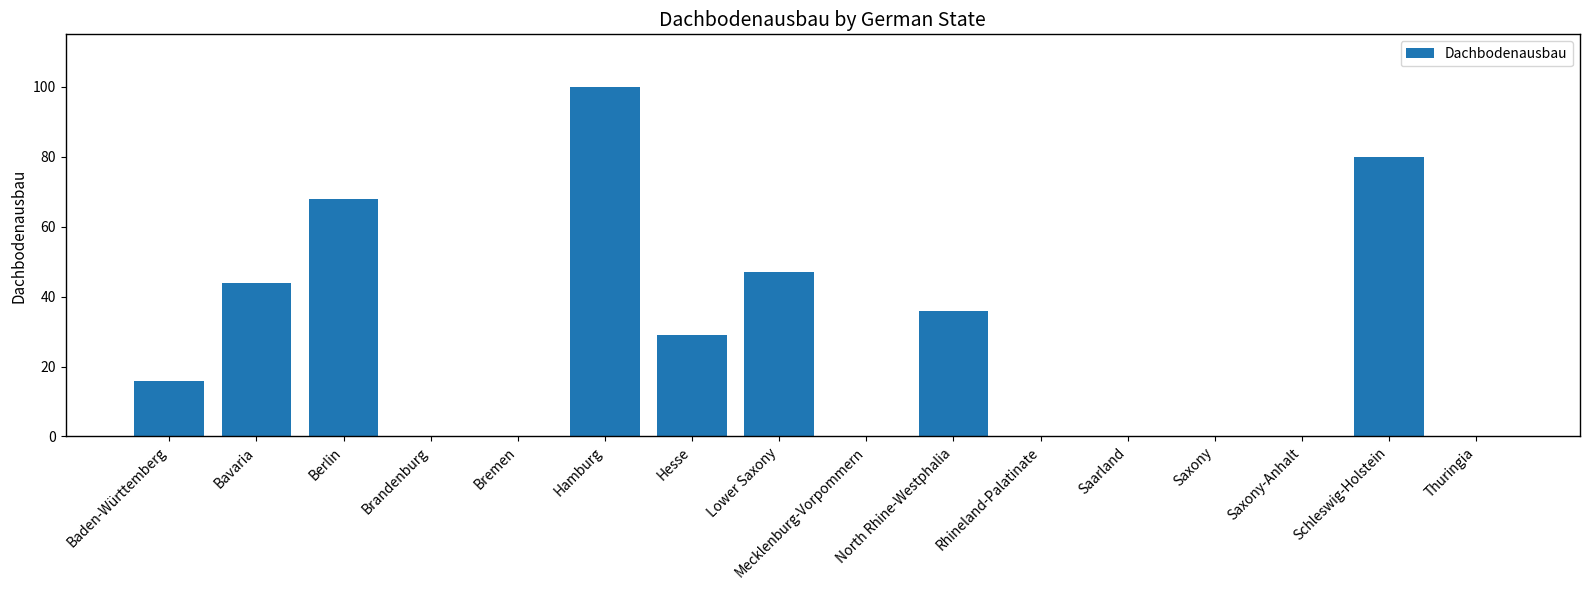

What is the change in value from Lower Saxony to Thuringia?

-47